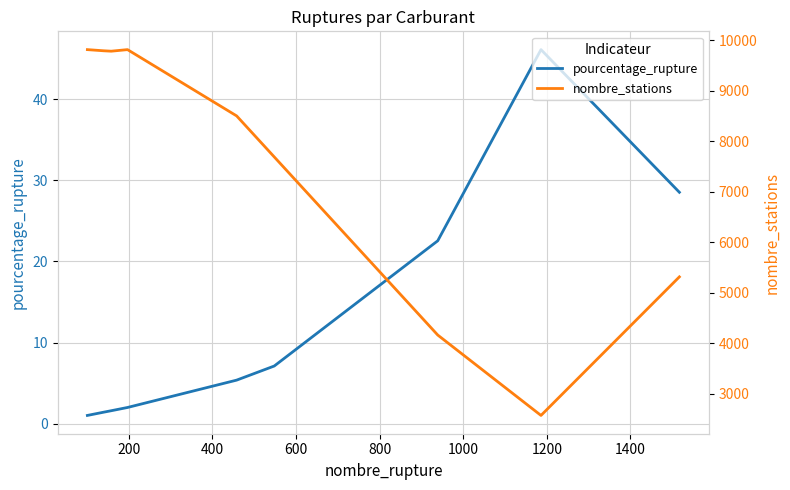

What is the minimum value for pourcentage_rupture?

1.0